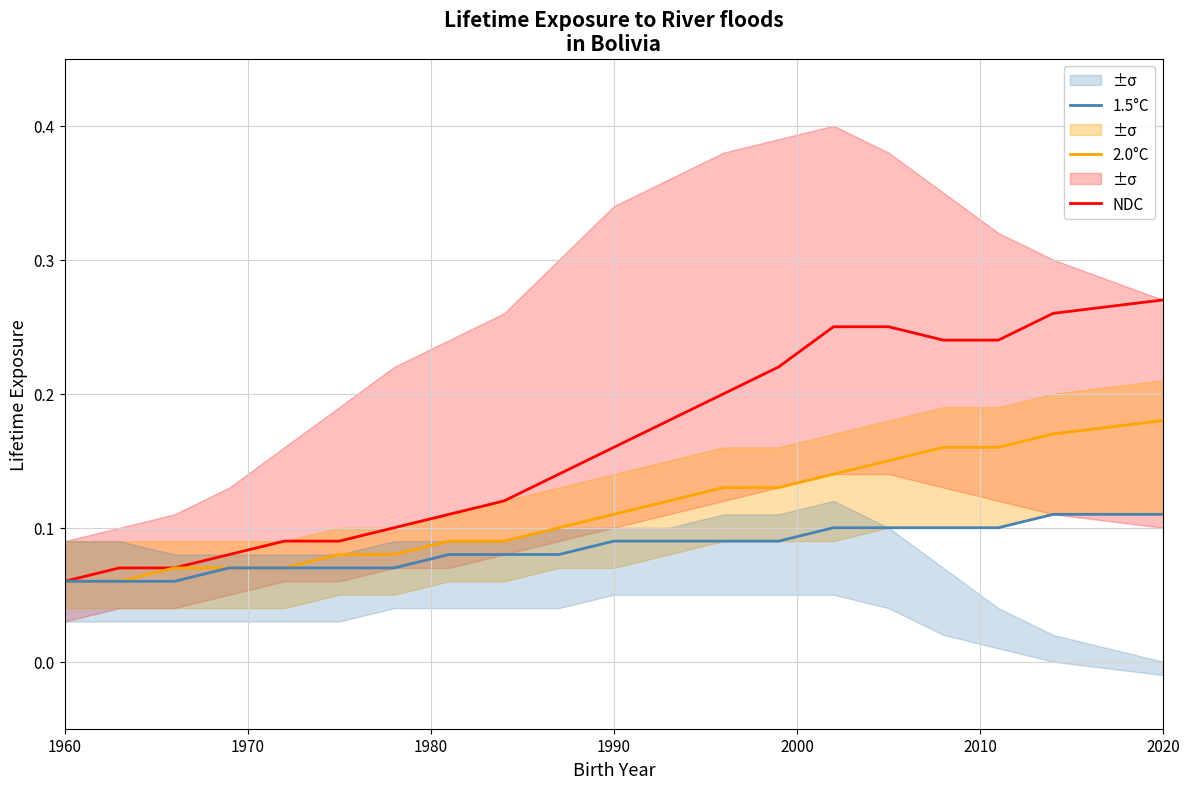

At which label is NDC closest to 0?

1960